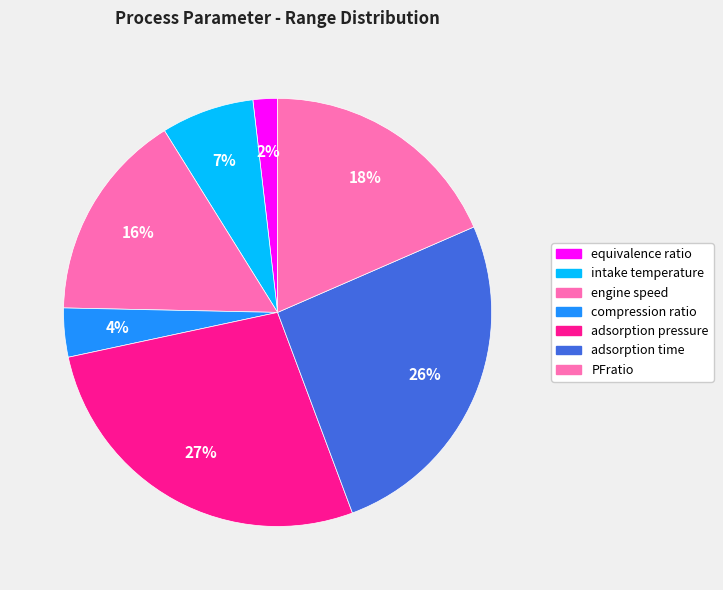

Between compression ratio and adsorption time, which is larger?

adsorption time